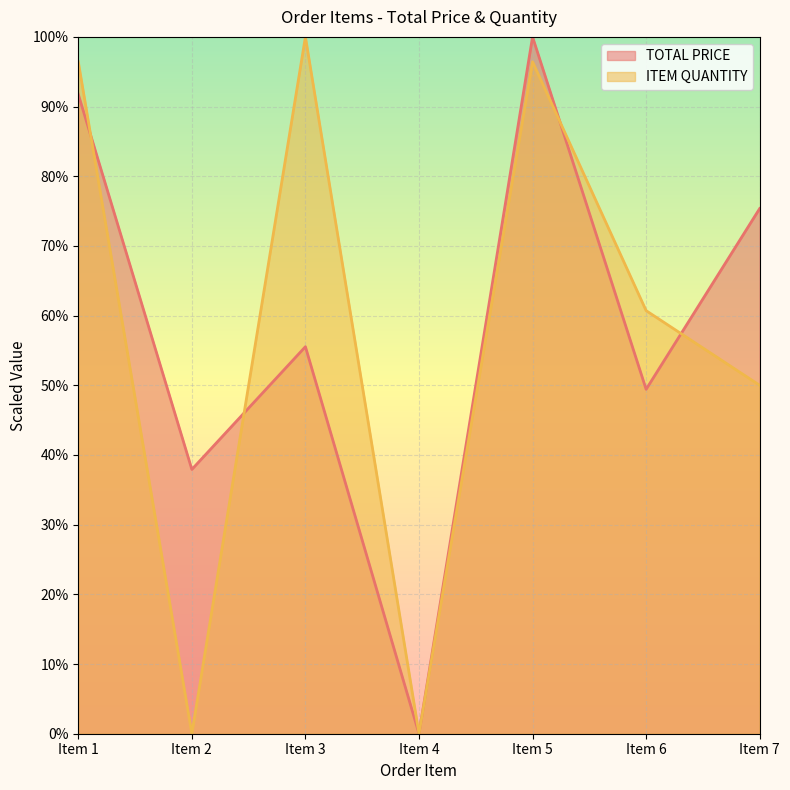

How many times do TOTAL PRICE and ITEM QUANTITY cross each other?

4